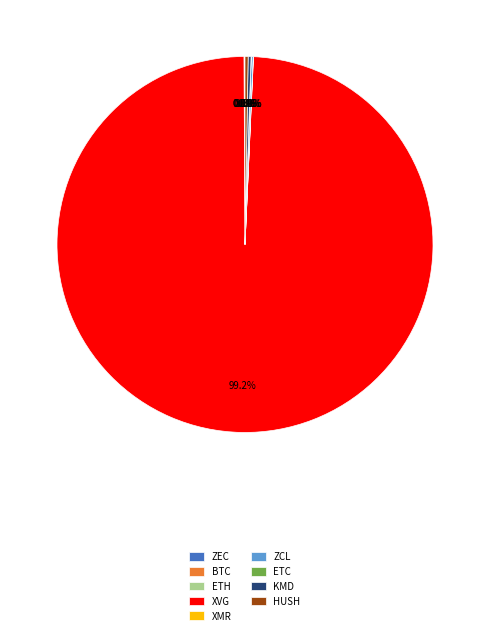

Does XVG account for over 50% of the chart?

Yes